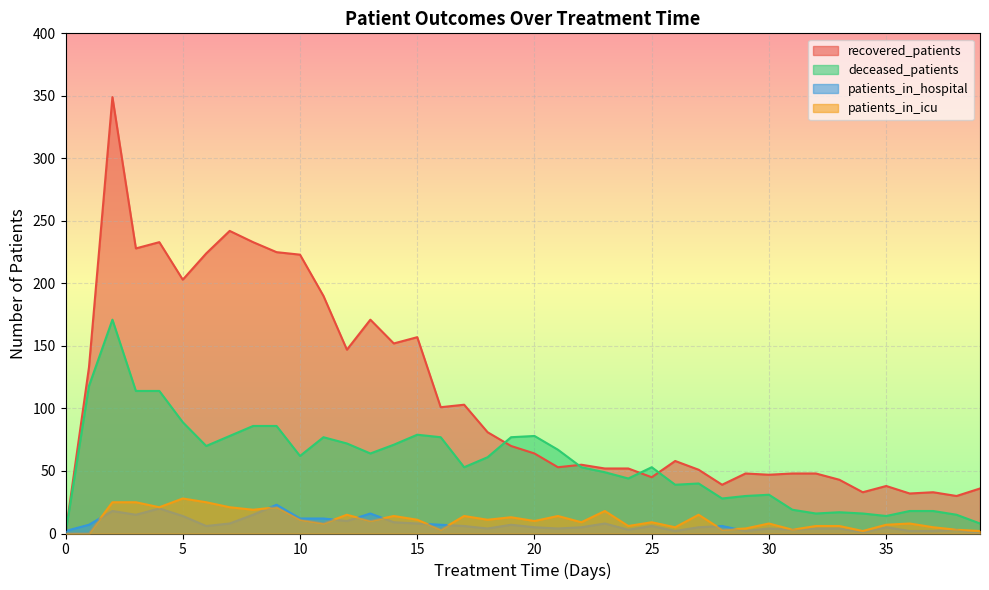

How many lines are shown in the chart?

4